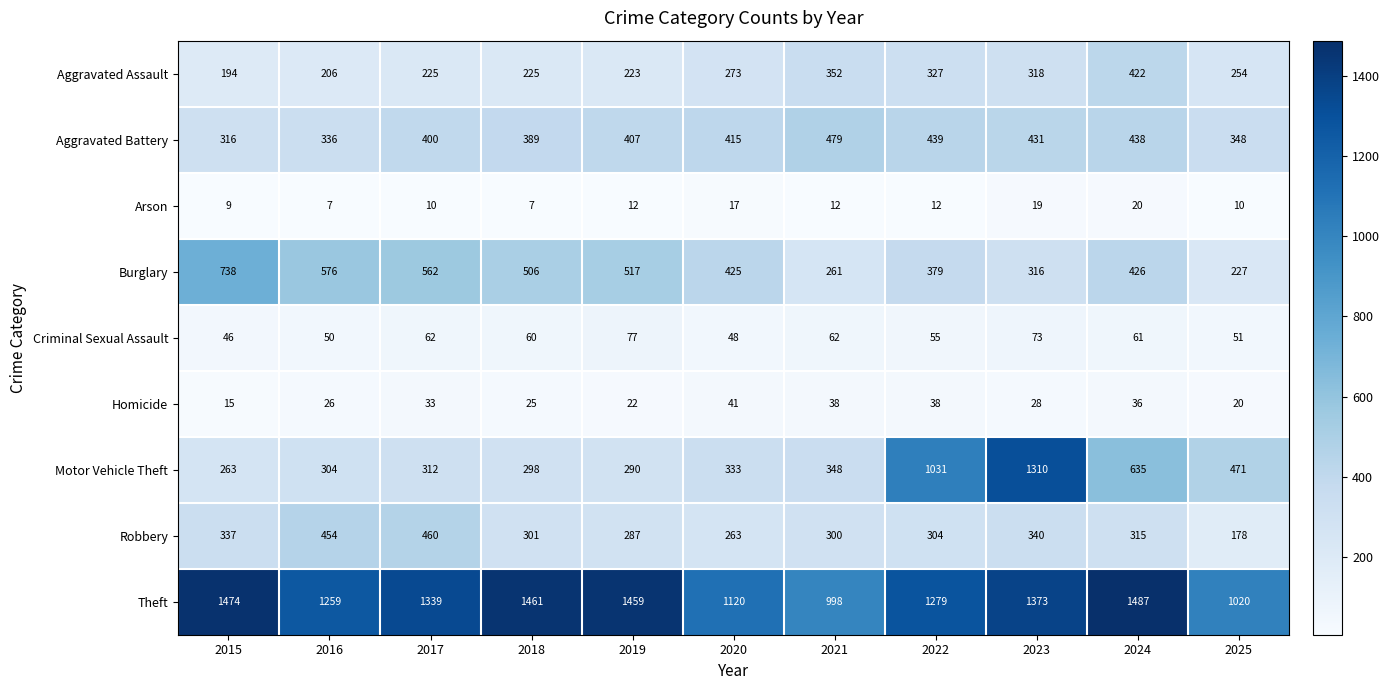

Rank the series at 2017 from lowest to highest value.

Arson, Homicide, Criminal Sexual Assault, Aggravated Assault, Motor Vehicle Theft, Aggravated Battery, Robbery, Burglary, Theft